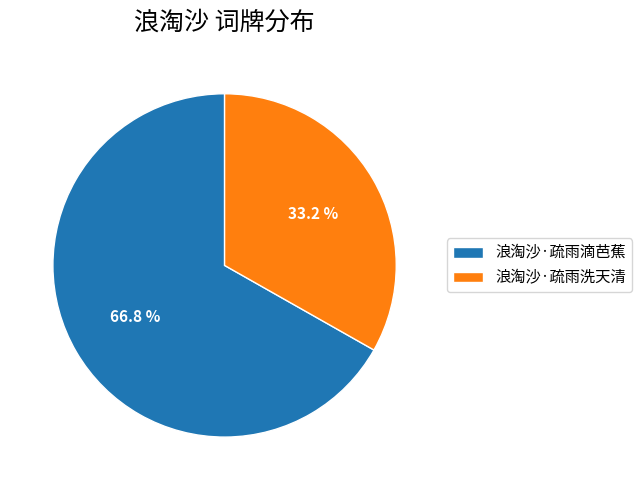

What is the total percentage of 浪淘沙·疏雨洗天清 and 浪淘沙·疏雨滴芭蕉?

100.0%